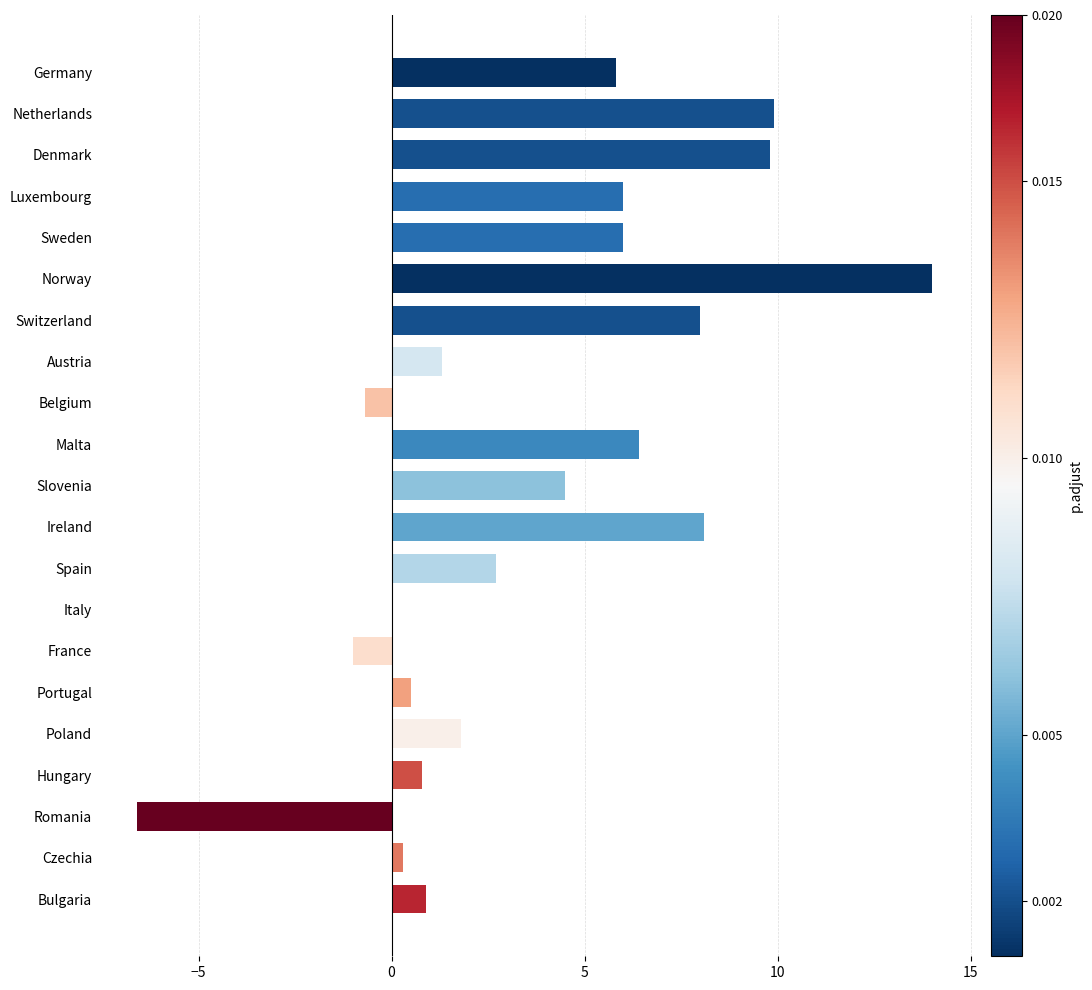

The chart shows a value of 9.8 at Denmark. True or false?

True